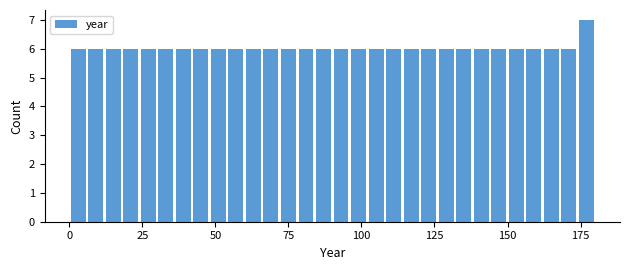

Read against the x-axis, roughly where is the centre of the tallest bar?

175